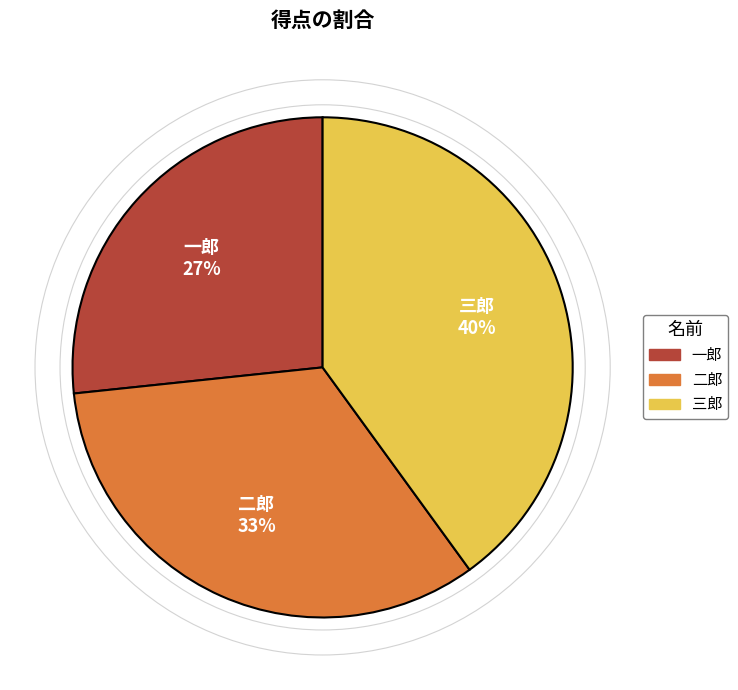

Between 二郎 and 一郎, which is larger?

二郎